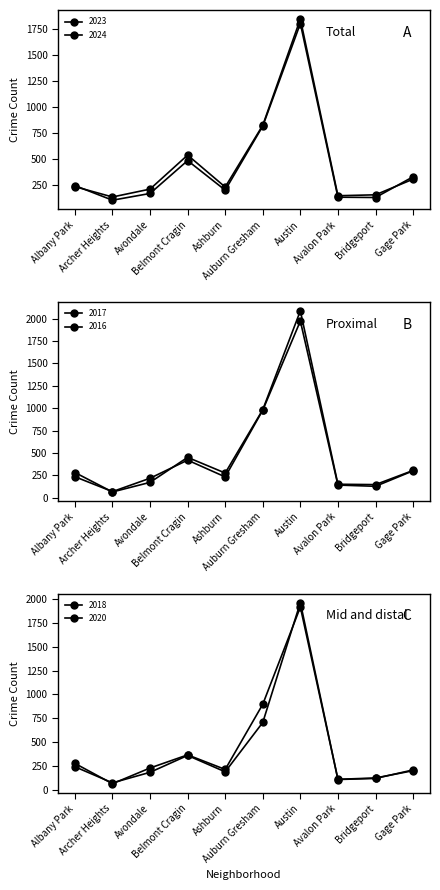

At which category is the sum across all series the highest?

Austin